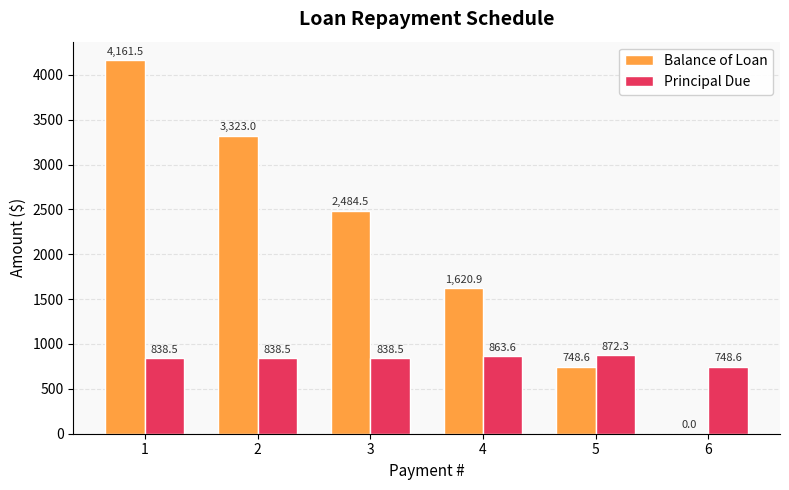

What is the sum of the Principal Due values at 6 and 3?

1587.1